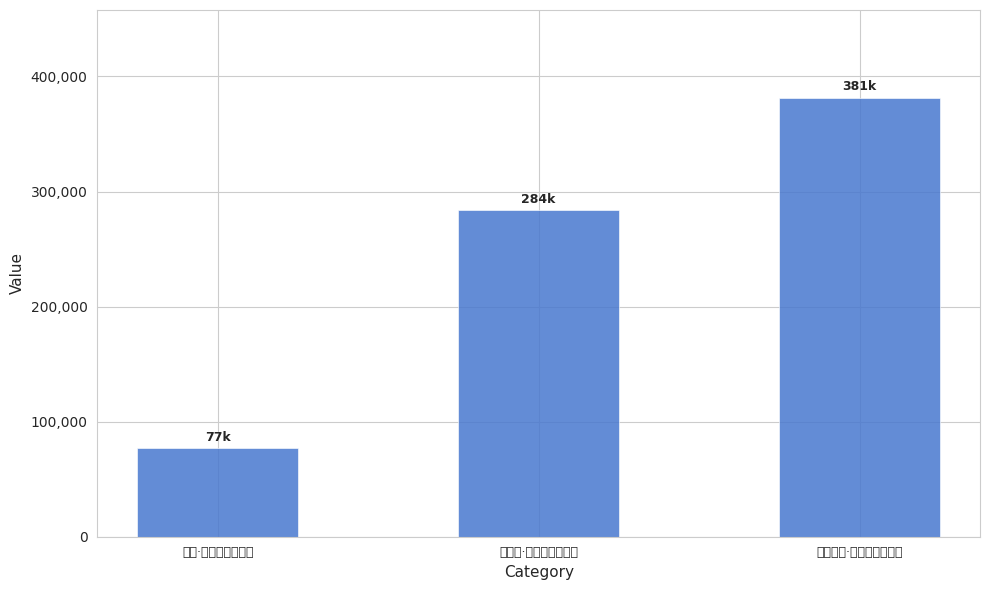

Is it true that the value at 答多竹山·辽海吴天黯梦魂 is 381496?

True